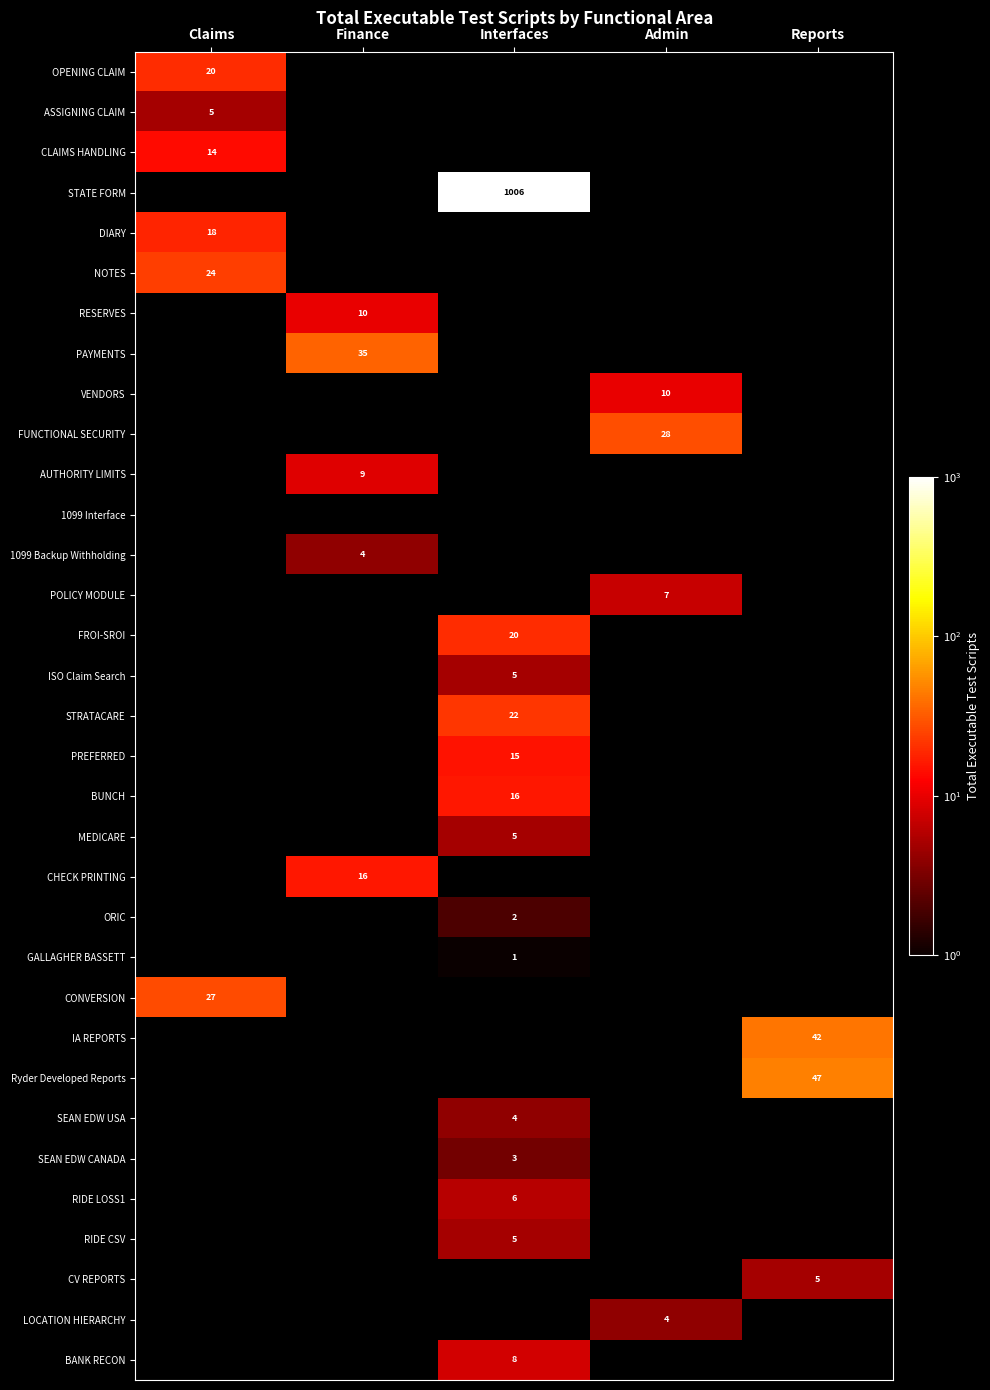

What is the difference between the highest and lowest values at Claims?

22.0